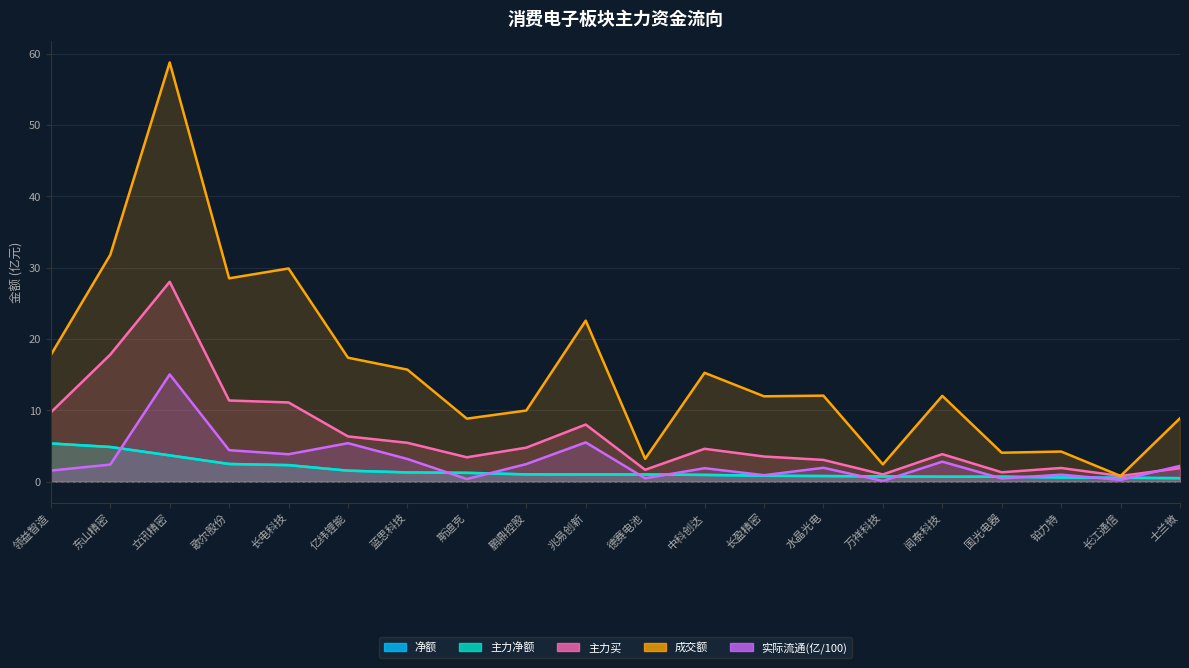

What is the highest value of the 主力买 series?

28.0